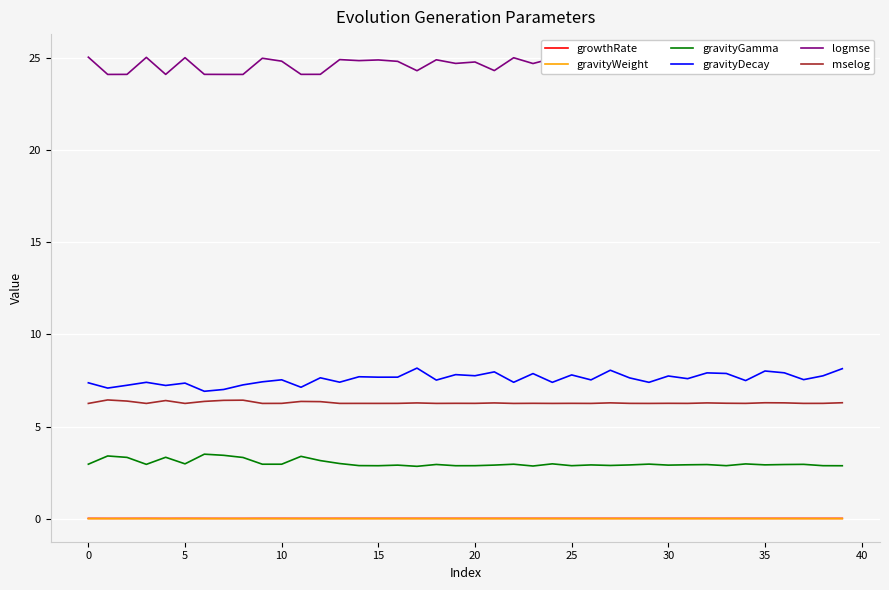

In logmse, how many points are higher than both neighbors (excluding endpoints)?

14